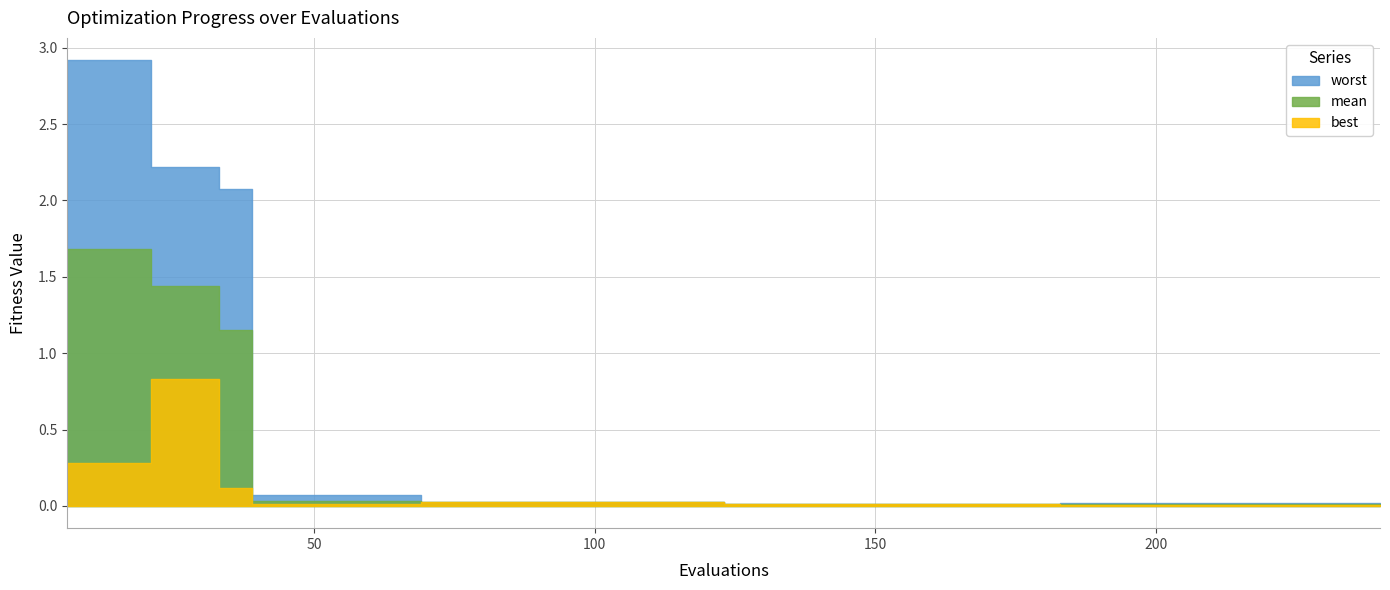

Which series has the largest range (max minus min)?

worst